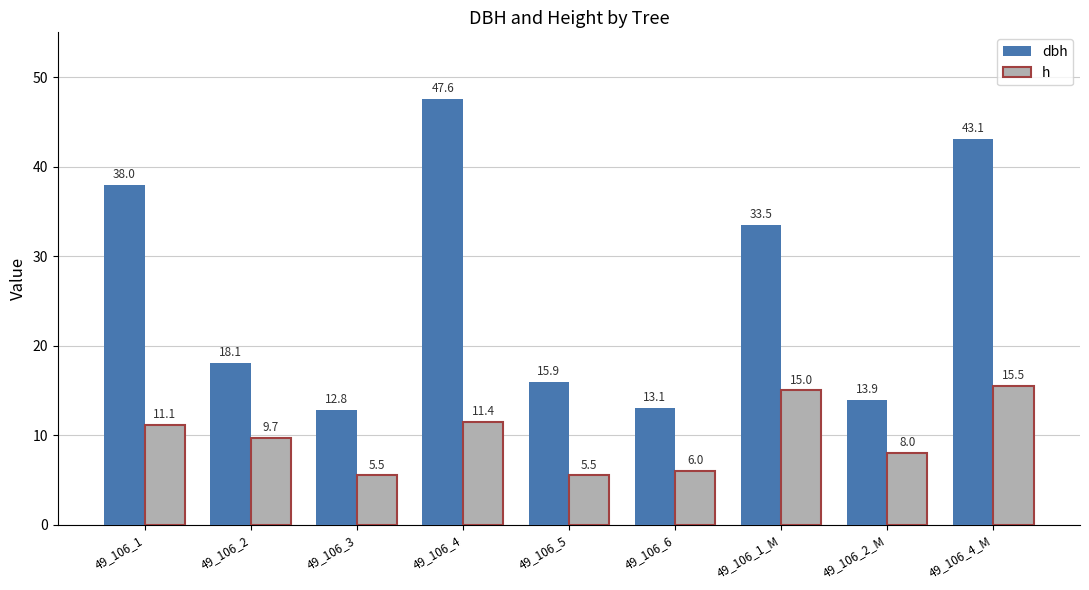

What position from the left is 49_106_5?

5